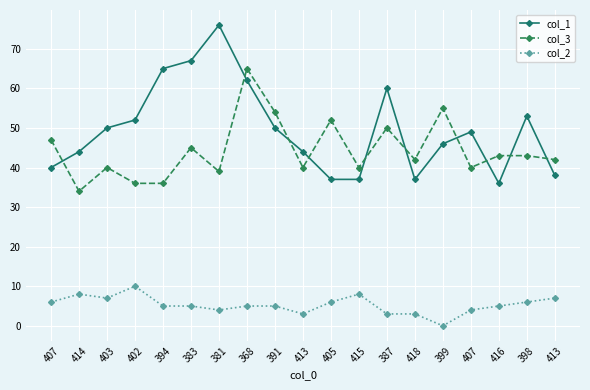

What are all the series names shown in the legend?

col_1, col_3, col_2